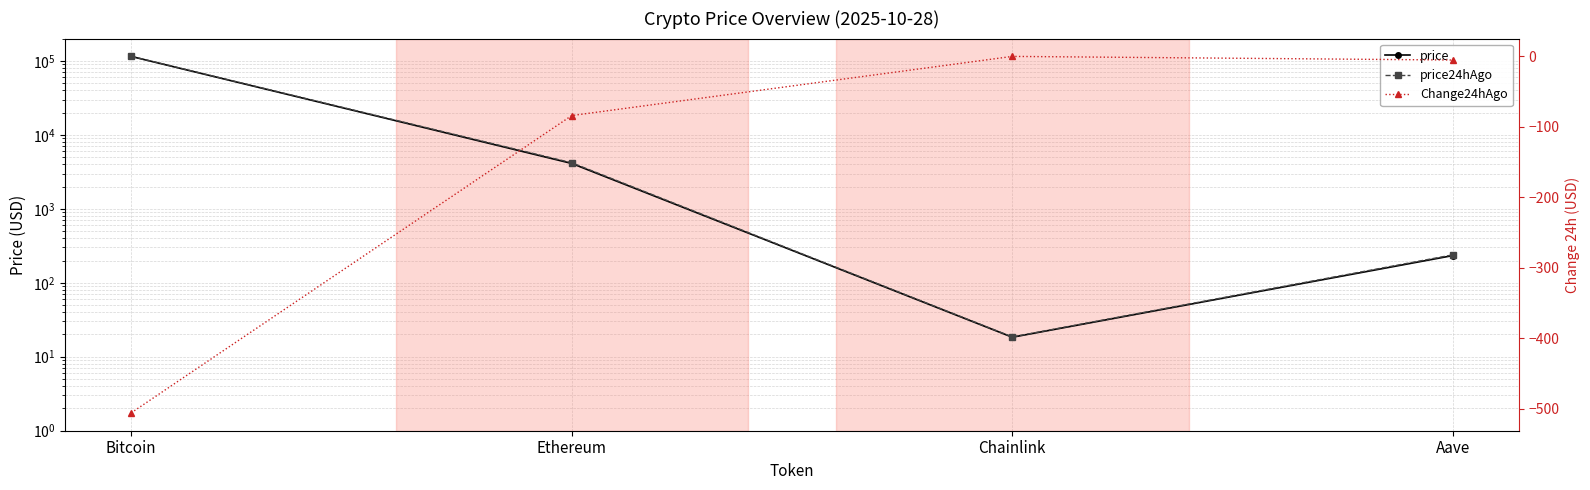

What value does the price series have at Bitcoin?

114724.0